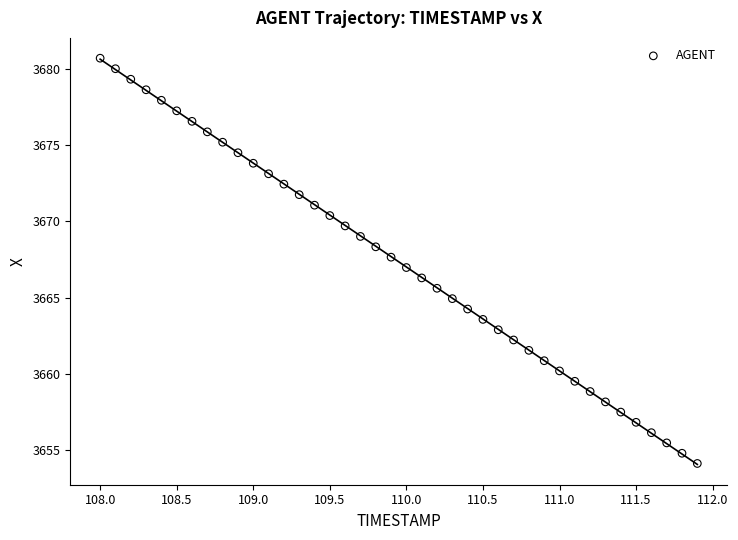

What is the range of Y values (max minus min)?

26.6